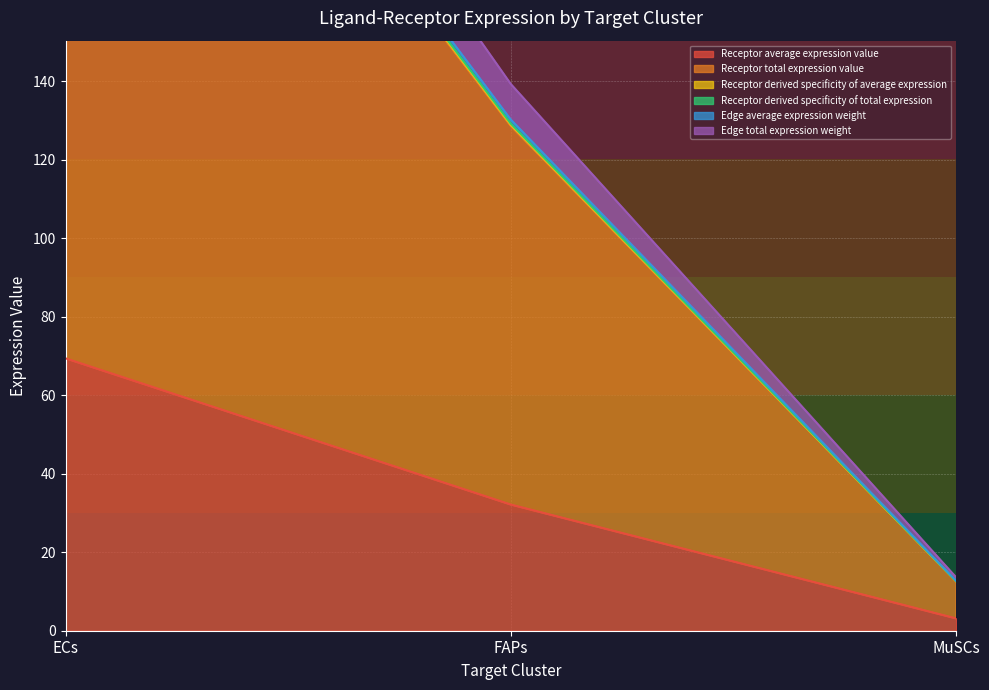

What are all the series names shown in the legend?

Receptor average expression value, Receptor total expression value, Receptor derived specificity of average expression, Receptor derived specificity of total expression, Edge average expression weight, Edge total expression weight